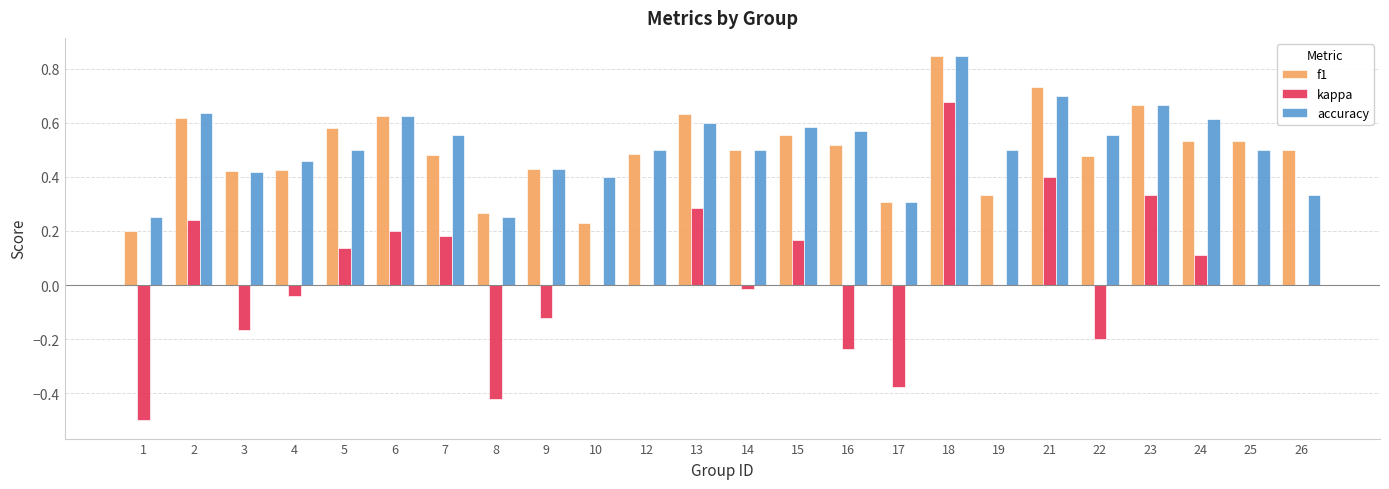

What are all the series names shown in the legend?

f1, kappa, accuracy